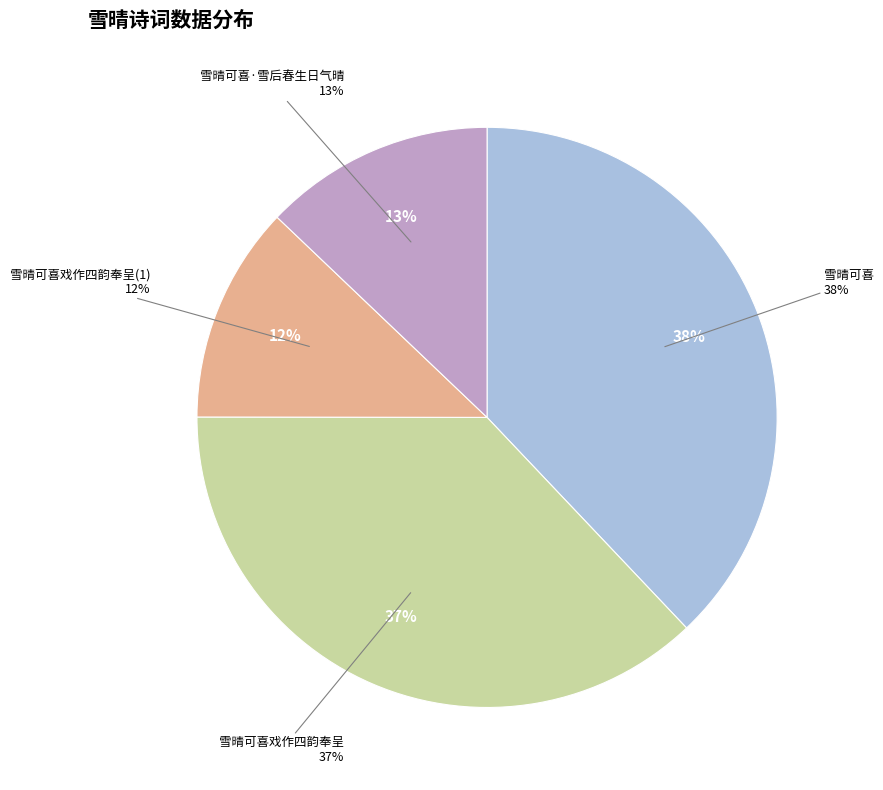

To the nearest percent, what percentage of the pie is 雪晴可喜戏作四韵奉呈?

37%